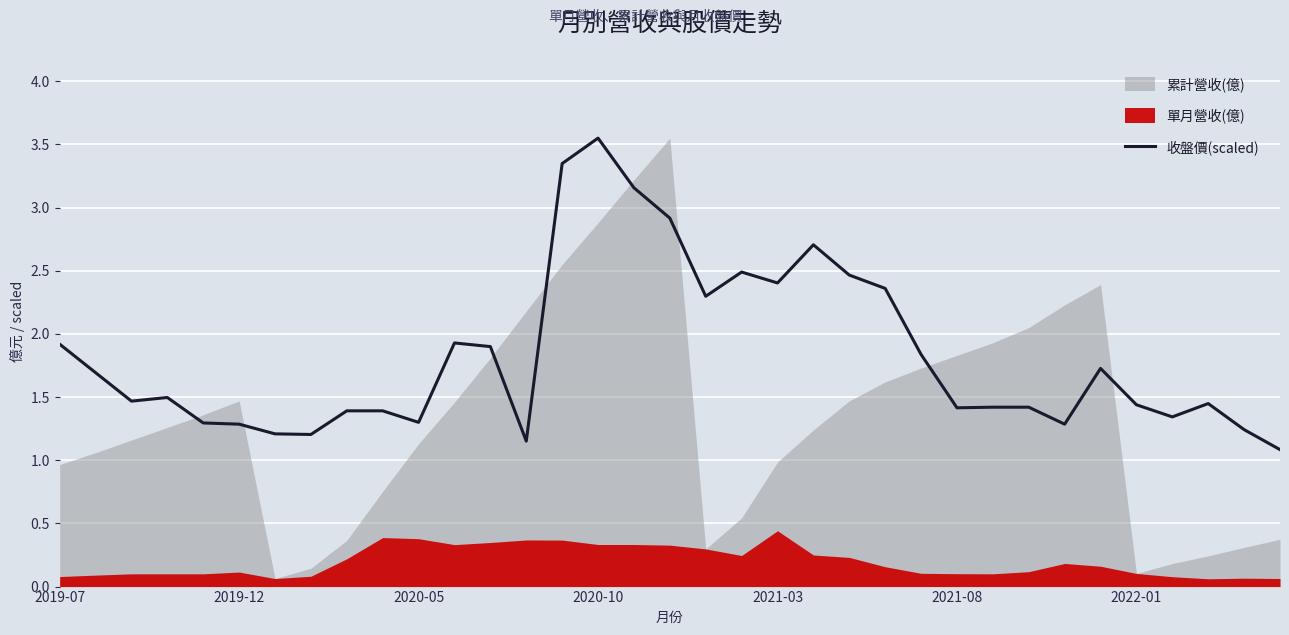

What is the minimum value for 收盤價(scaled)?

1.1